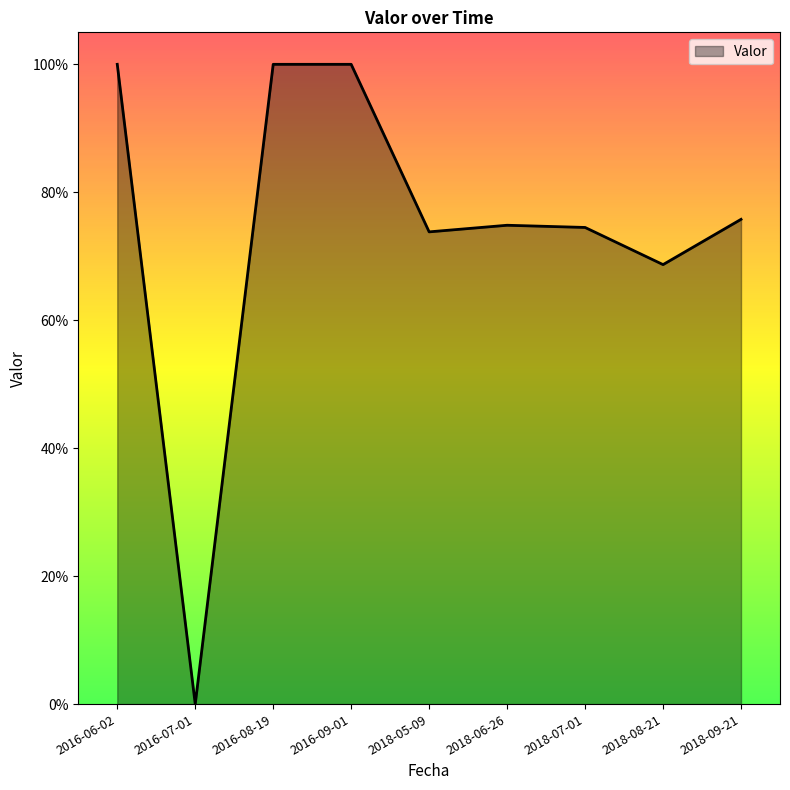

Does the chart have visible grid lines?

No